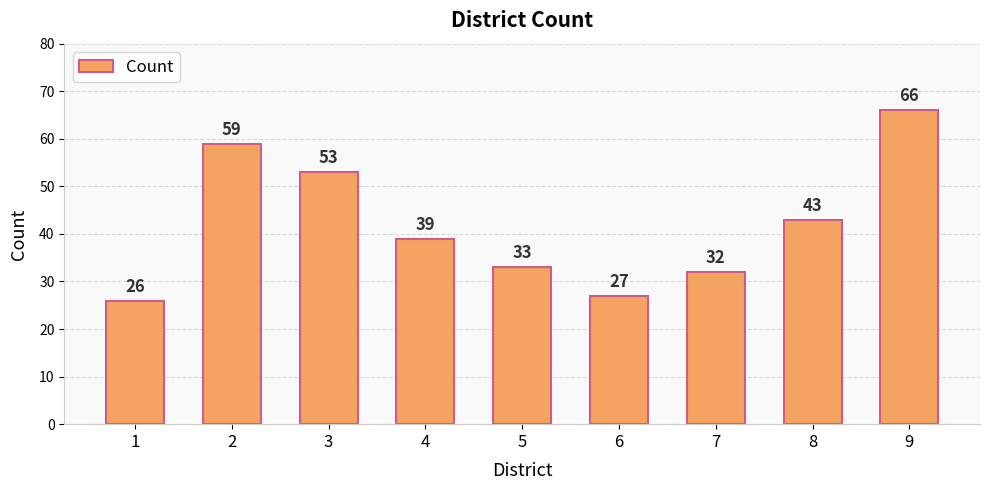

How many bars are there in total?

9